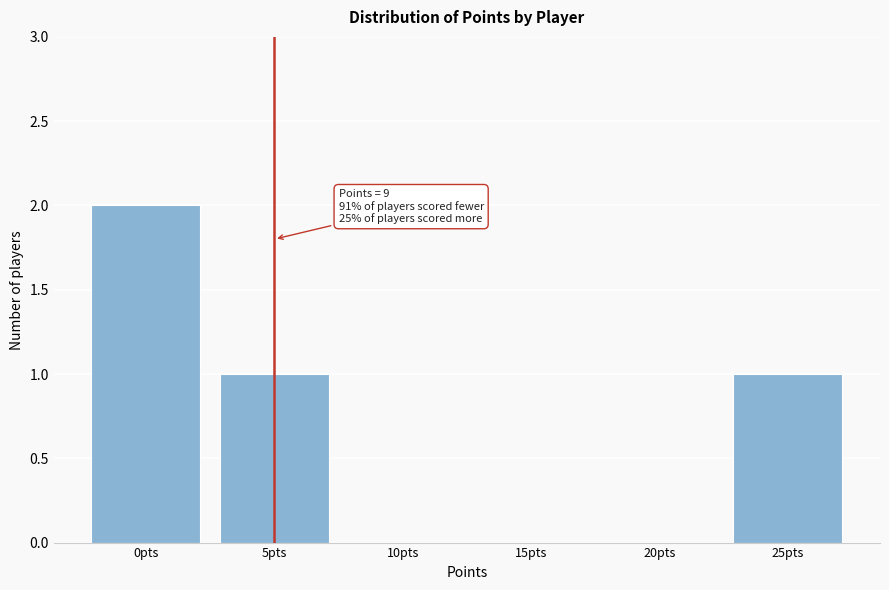

Reading left to right, list all the values displayed in this chart.

0pts=2	5pts=1	10pts=0	15pts=0	20pts=0	25pts=1